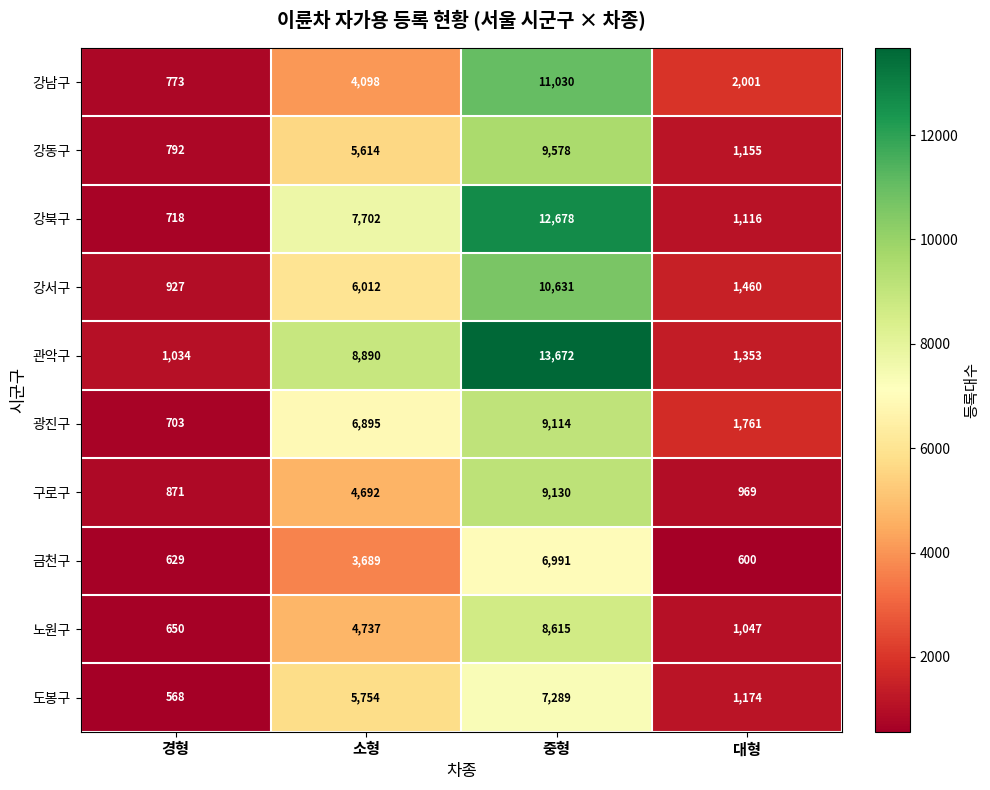

What is the sum of the 도봉구 values at 소형 and 대형?

6928